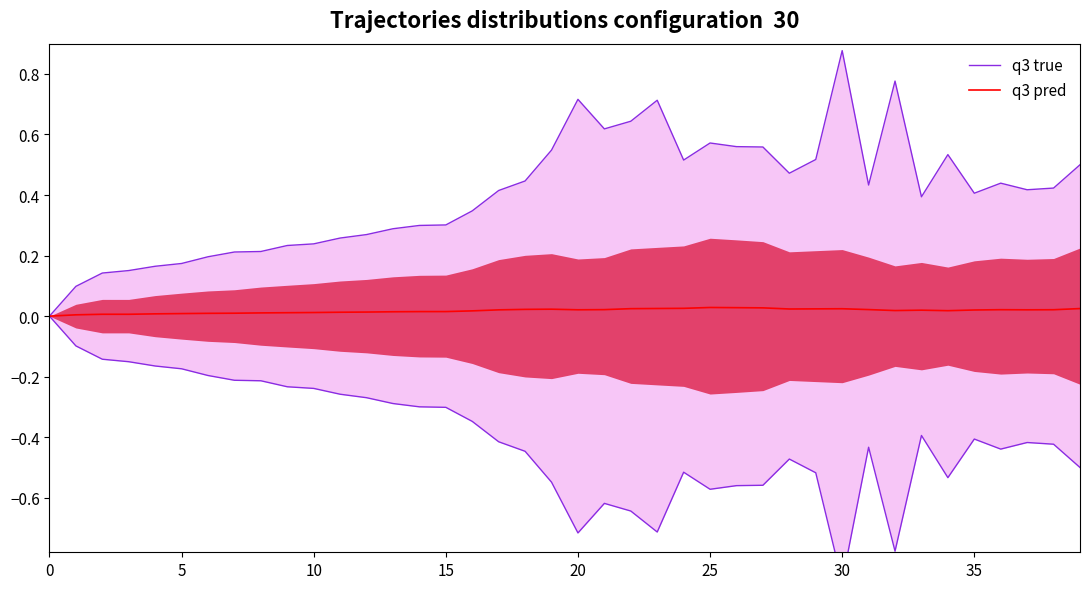

Reading left to right, extract all data points from this chart.

q3 true: 0.0	0.1	0.1	0.2	0.2	0.2	0.2	0.2	0.2	0.2	0.2	0.3	0.3	0.3	0.3	0.3	0.3	0.4	0.4	0.5	0.7	0.6	0.6	0.7	0.5	0.6	0.6	0.6	0.5	0.5	0.9	0.4	0.8	0.4	0.5	0.4	0.4	0.4	0.4	0.5
q3 pred: 0.0	0.0	0.0	0.0	0.0	0.0	0.0	0.0	0.0	0.0	0.0	0.0	0.0	0.0	0.0	0.0	0.0	0.0	0.0	0.0	0.0	0.0	0.0	0.0	0.0	0.0	0.0	0.0	0.0	0.0	0.0	0.0	0.0	0.0	0.0	0.0	0.0	0.0	0.0	0.0